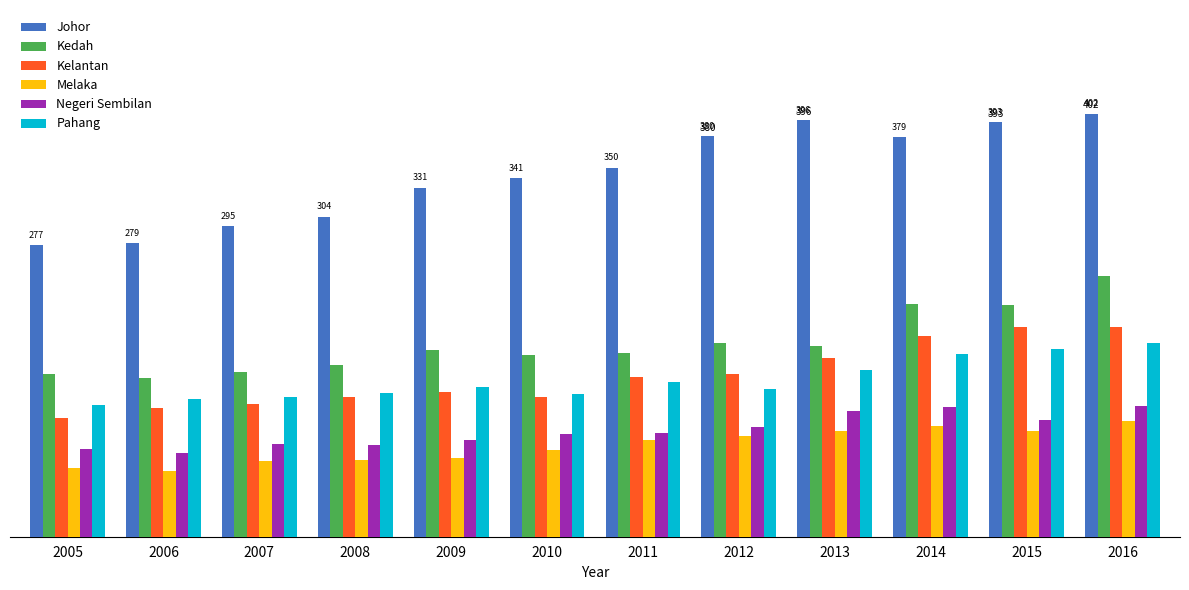

What are all the series names shown in the legend?

Johor, Kedah, Kelantan, Melaka, Negeri Sembilan, Pahang